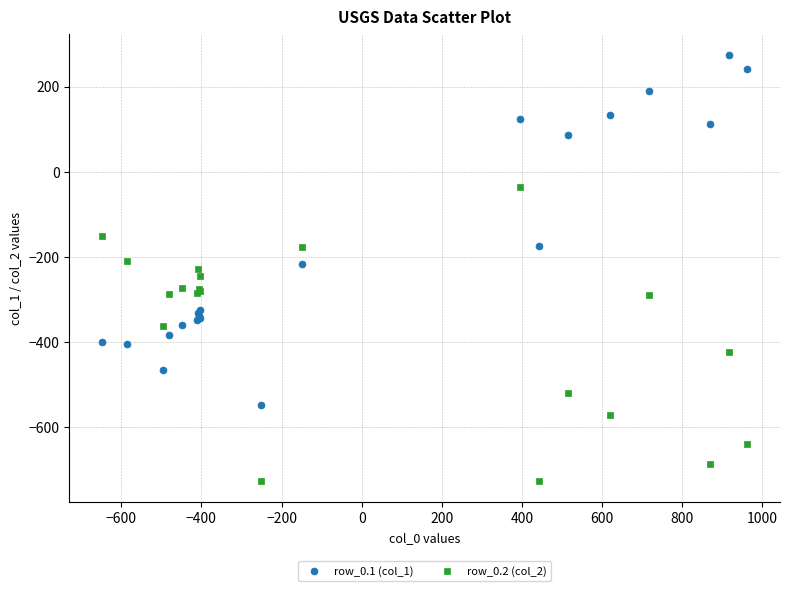

Which series has the widest spread of Y values?

row_0.1 (col_1)